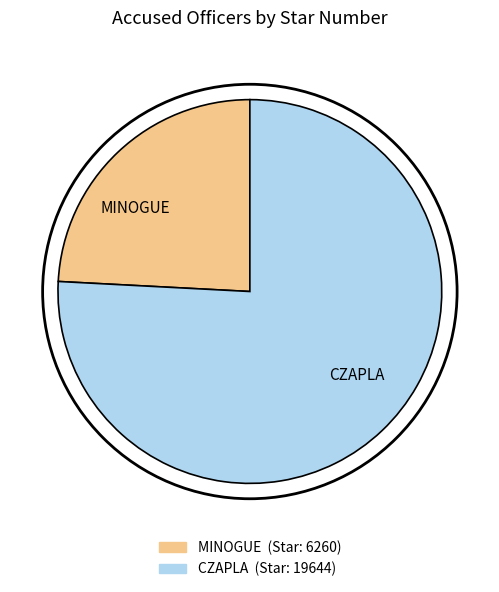

Which category has the biggest portion of the pie?

CZAPLA